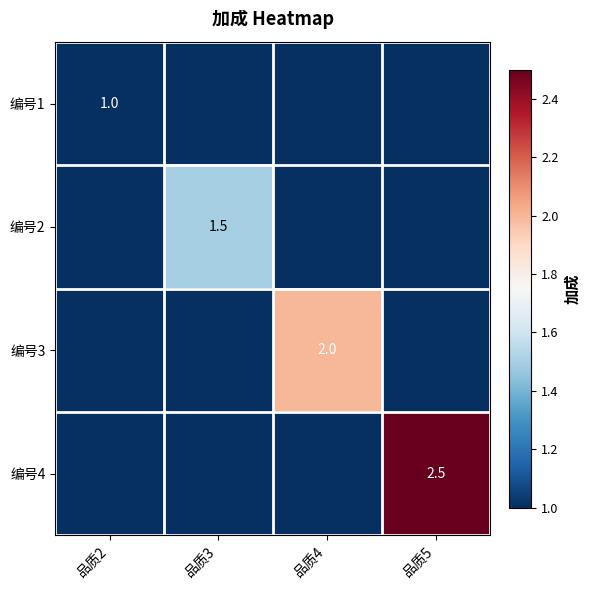

Which has a higher value, 品质5 or 品质2?

品质2